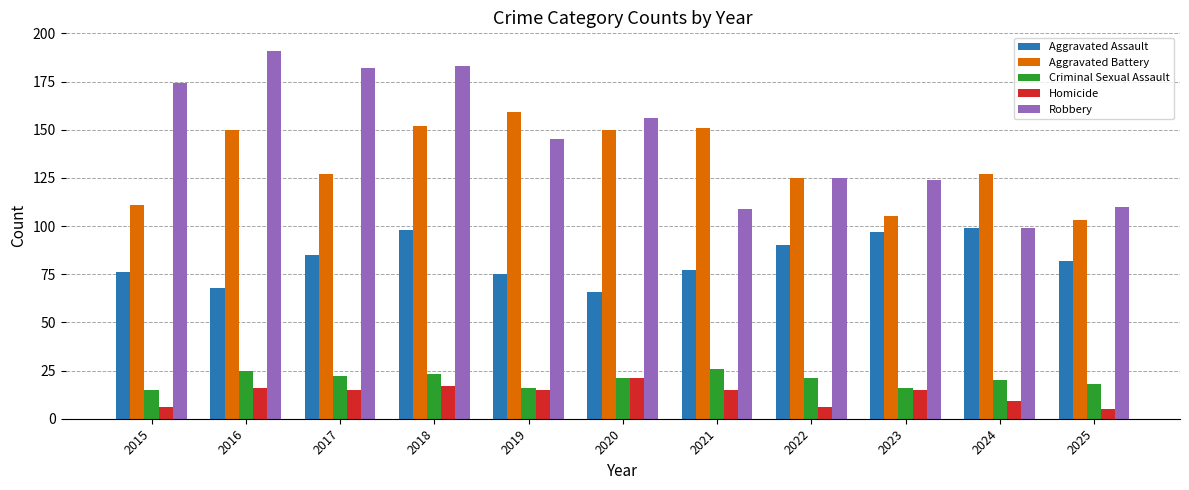

What is the spread (max minus min) of values at 2024?

118